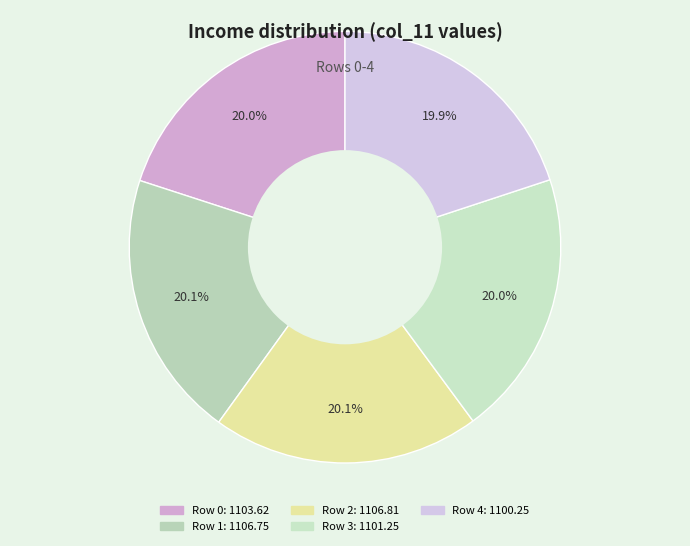

How many segments does this pie chart have?

5